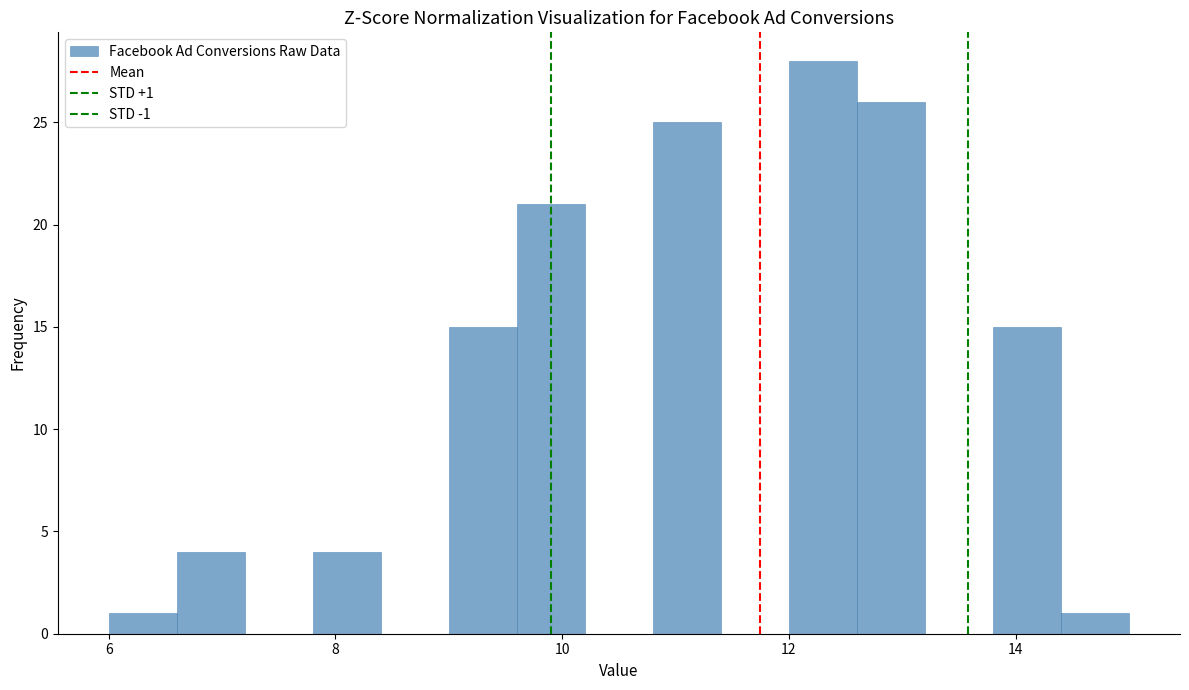

Around what value on the x-axis is the tallest bar? Give the approximate position of its centre, as read against the axis.

12.4